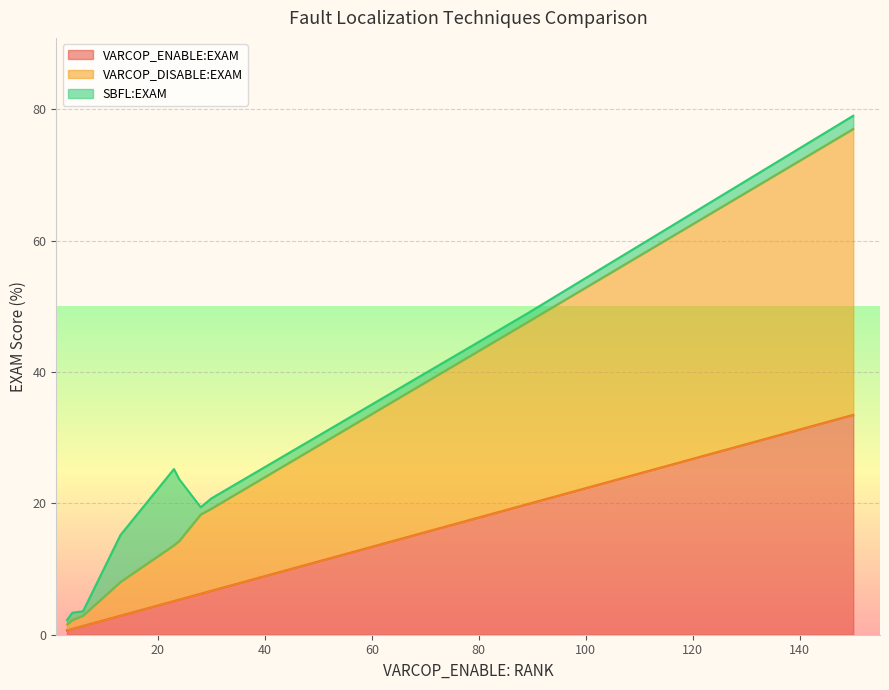

What is the maximum value for VARCOP_ENABLE:EXAM?

33.5